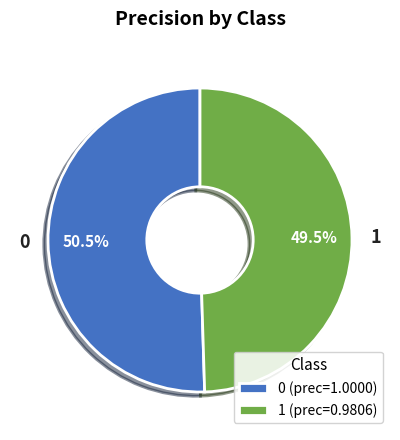

What percentage is NOT represented by 1?

50.5%